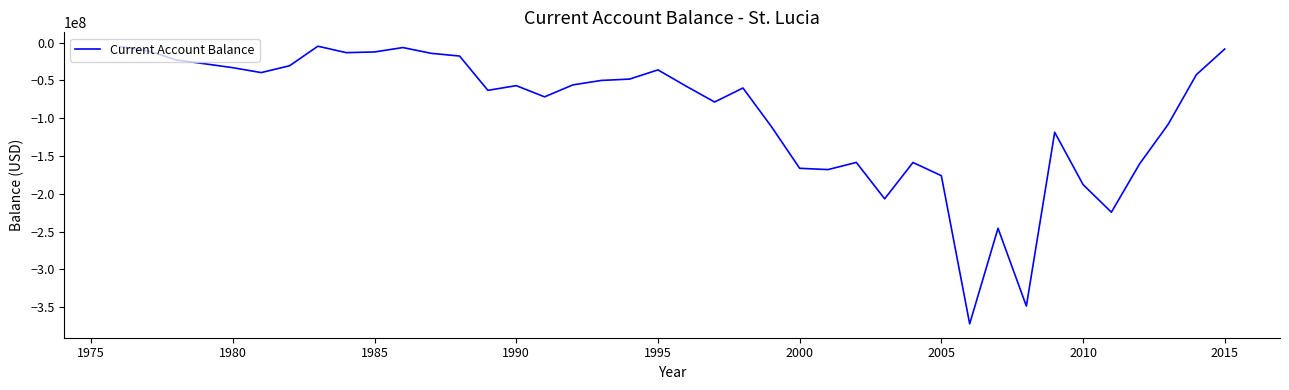

What is the difference between the maximum and minimum values?

367081511.2